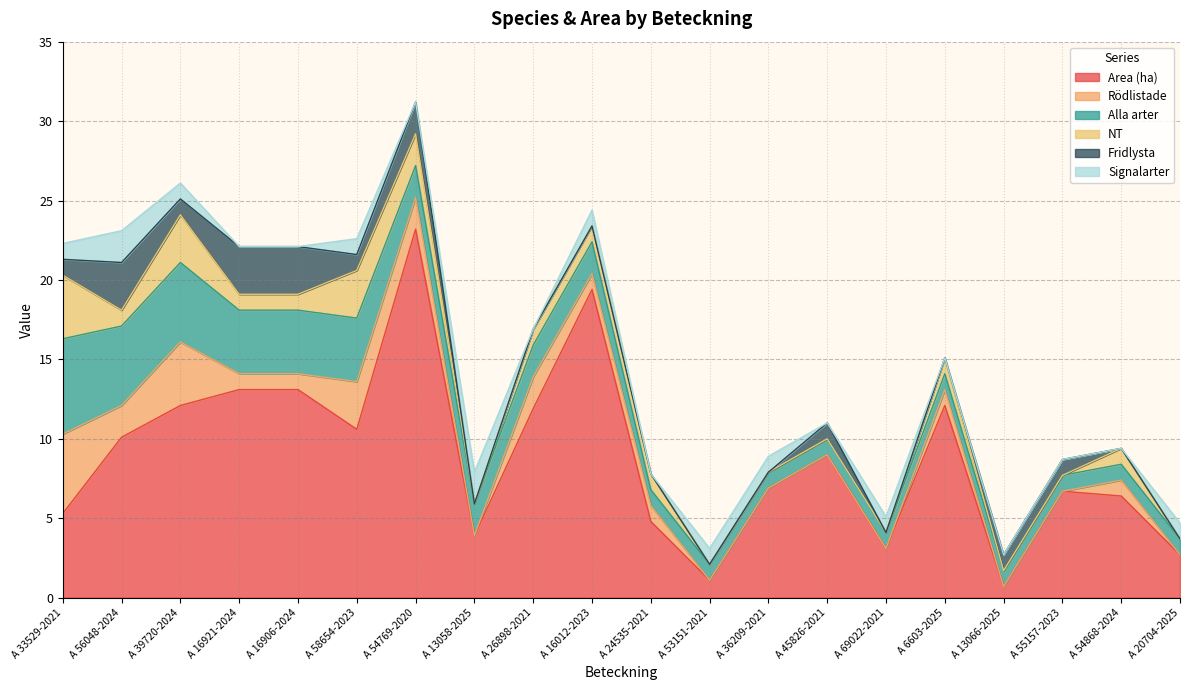

Rank the series by their maximum value, from highest to lowest.

Area (ha), Alla arter, Rödlistade, NT, Fridlysta, Signalarter